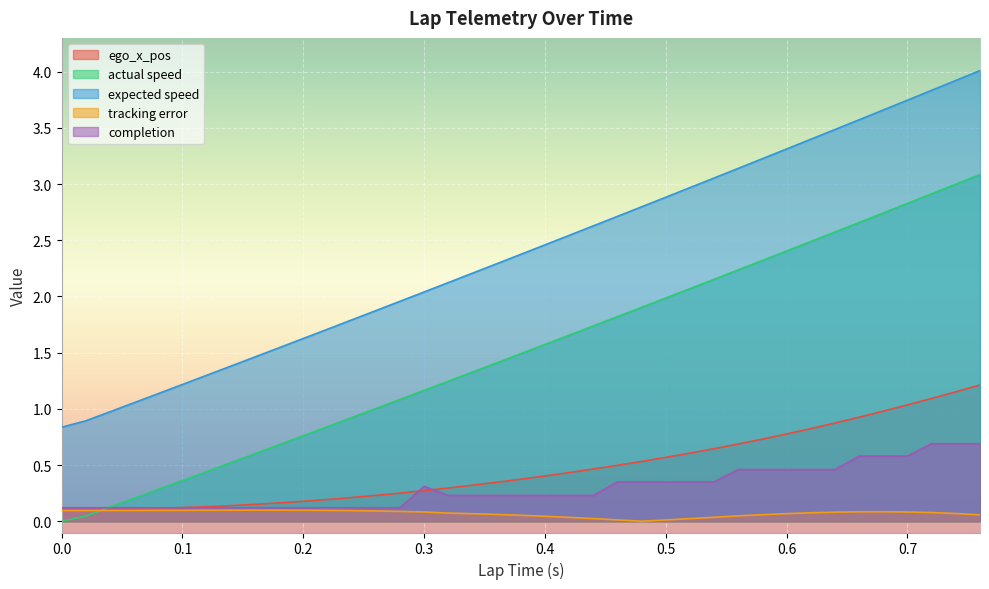

True or false: actual speed and expected speed cross at least once.

False